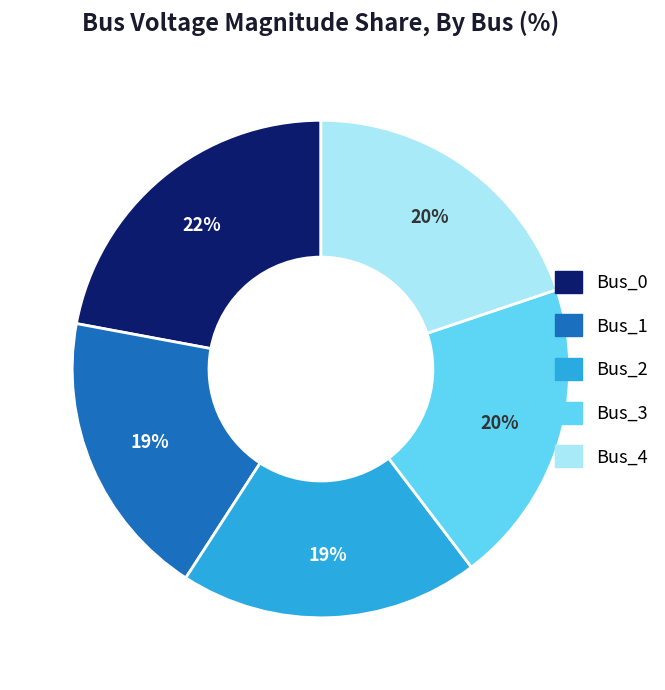

Which has a higher value, Bus_3 or Bus_1?

Bus_3